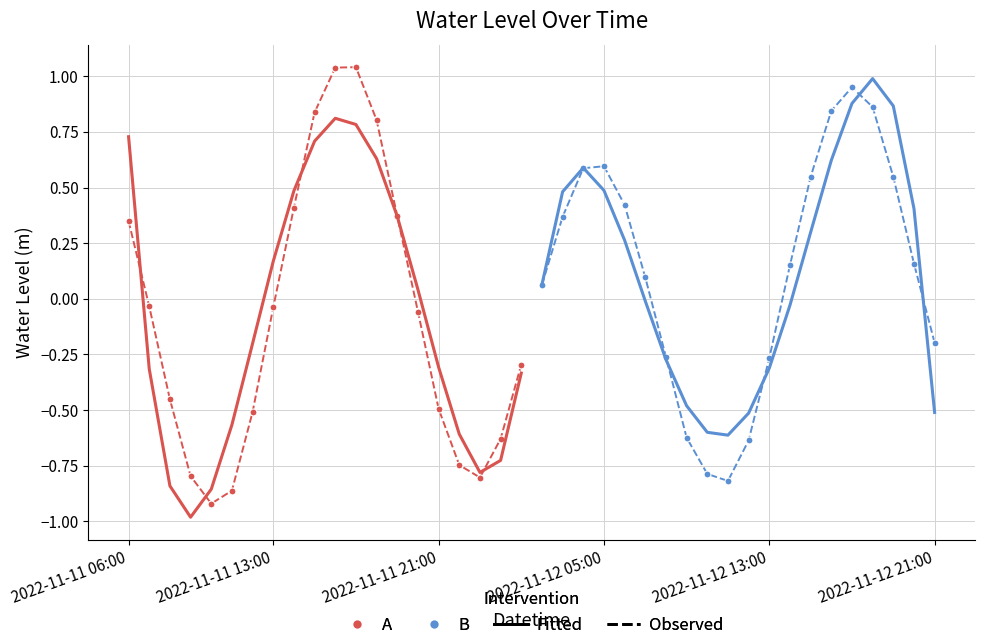

Where is Observed A nearest to the value 0?

2022-11-11 13:00